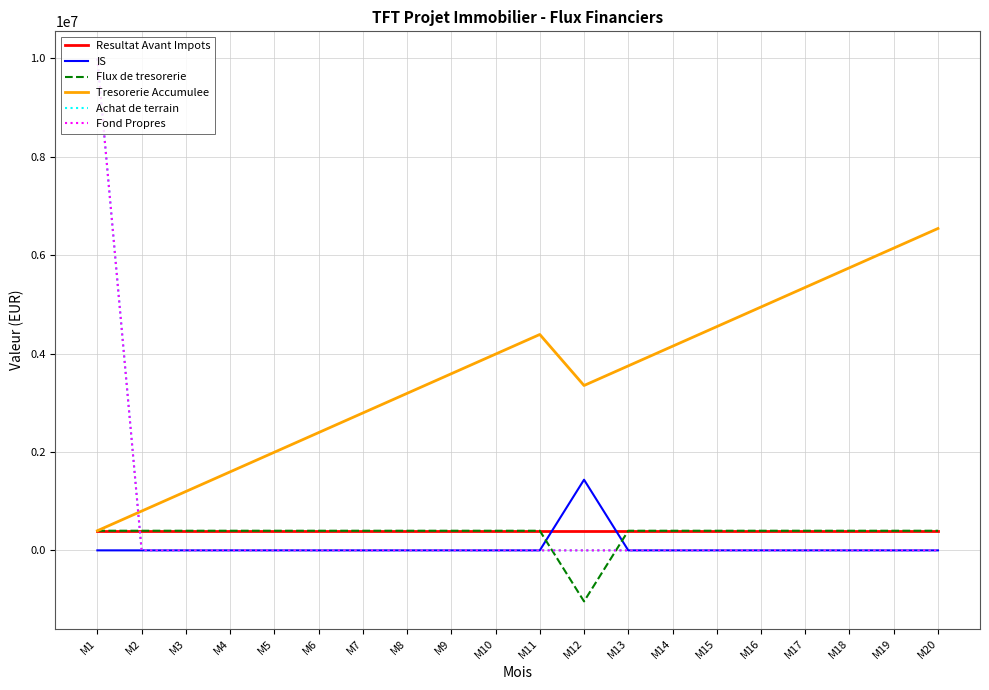

Reading right to left, extract all data points from this chart.

Resultat Avant Impots: 399000	399000	399000	399000	399000	399000	399000	399000	399000	399000	399000	399000	399000	399000	399000	399000	399000	399000	399000	399000
IS: 0	0	0	0	0	0	0	0	1436400	0	0	0	0	0	0	0	0	0	0	0
Flux de tresorerie: 399000	399000	399000	399000	399000	399000	399000	399000	-1037400	399000	399000	399000	399000	399000	399000	399000	399000	399000	399000	399000
Tresorerie Accumulee: 6543600	6144600	5745600	5346600	4947600	4548600	4149600	3750600	3351600	4389000	3990000	3591000	3192000	2793000	2394000	1995000	1596000	1197000	798000	399000
Achat de terrain: 0	0	0	0	0	0	0	0	0	0	0	0	0	0	0	0	0	0	0	10000000
Fond Propres: 0	0	0	0	0	0	0	0	0	0	0	0	0	0	0	0	0	0	0	10000000